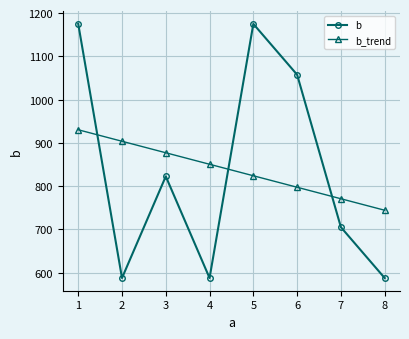

At which category does b reach its first local peak?

3